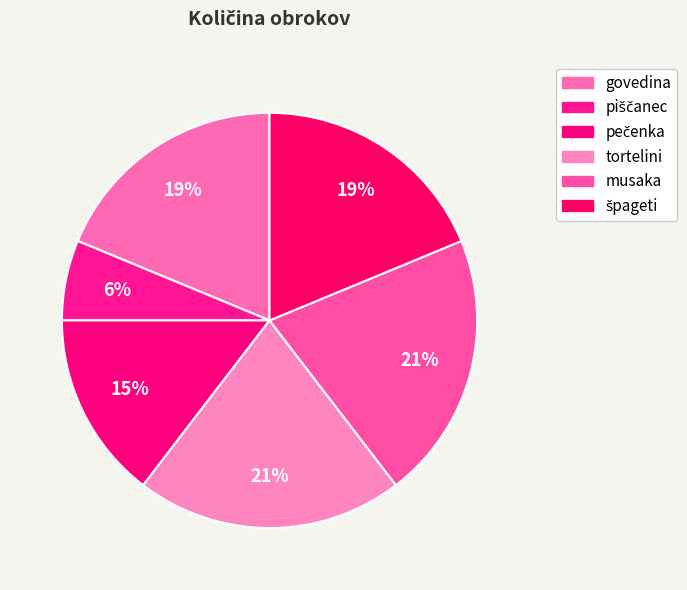

Count the number of slices in the pie.

6